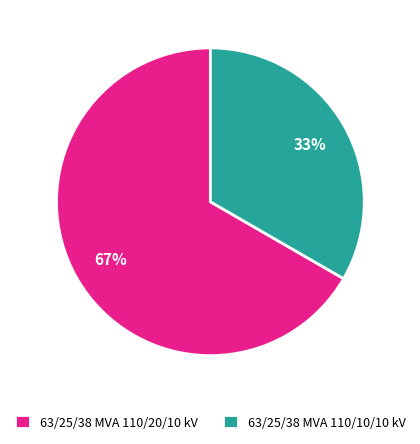

Approximately how many times larger is the value at 63/25/38 MVA 110/10/10 kV compared to 63/25/38 MVA 110/20/10 kV?

0.5